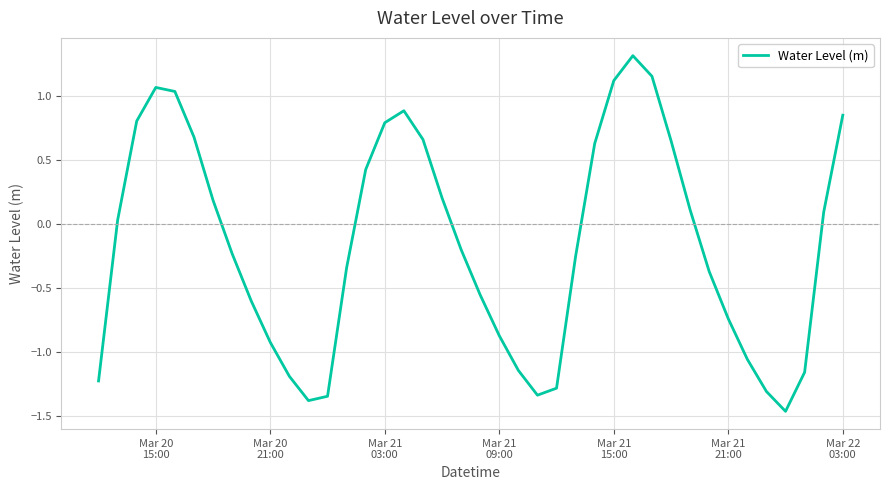

What is the greatest value displayed?

1.3